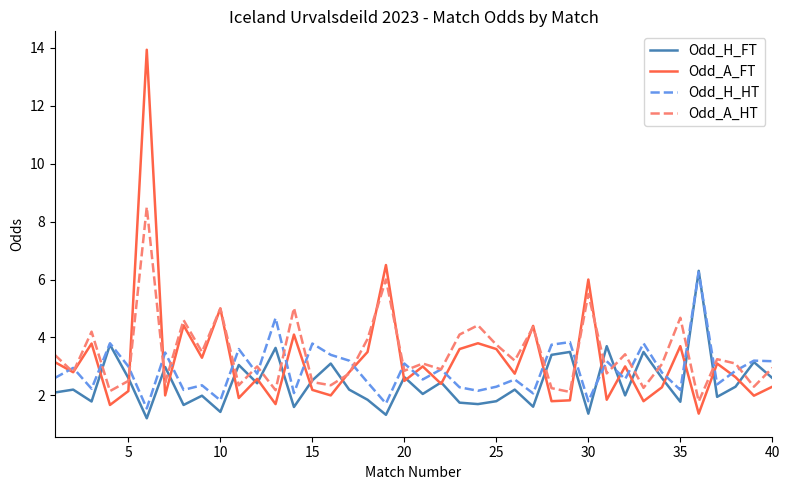

What is the lowest value of the Odd_A_FT series?

1.4